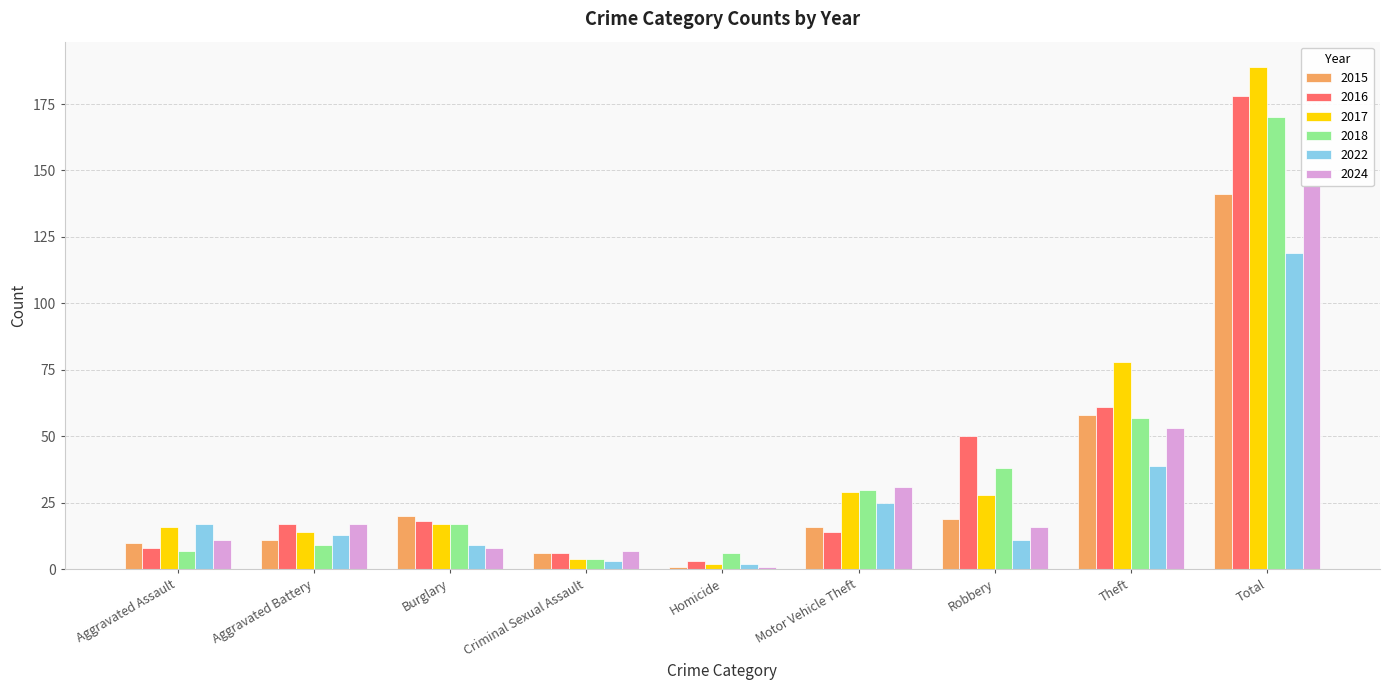

True or false: 2017 has a value of 120 at Total.

False